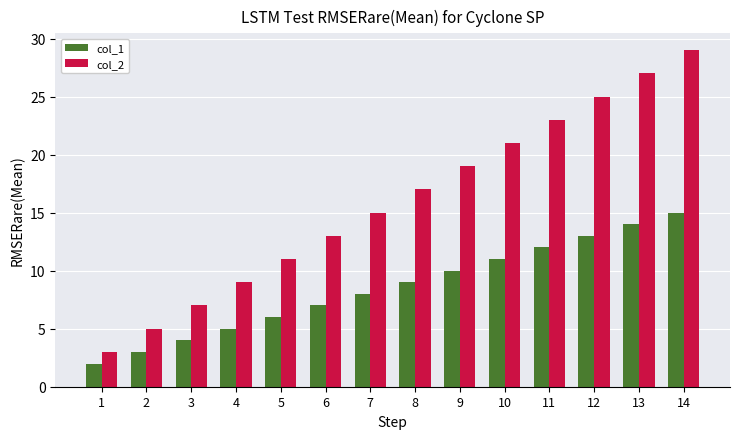

What is the sum of the col_1 values at 9 and 6?

17